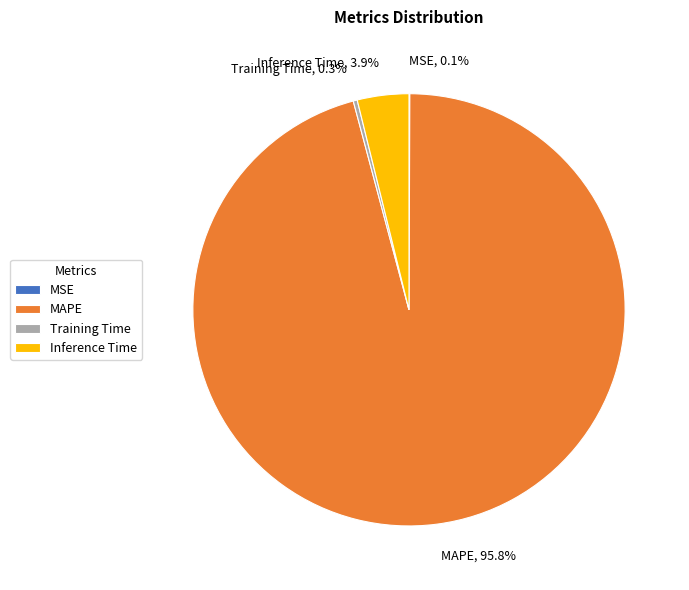

Is Inference Time the majority of the pie?

No